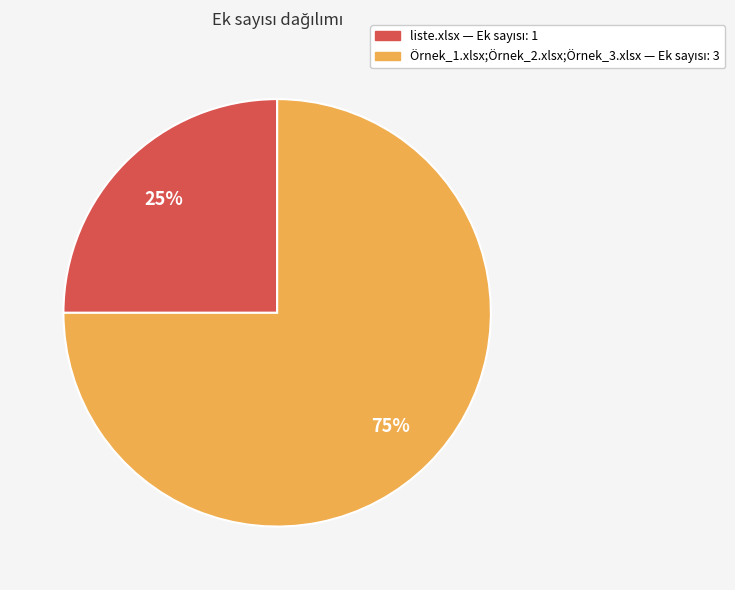

Does Örnek_1.xlsx;Örnek_2.xlsx;Örnek_3.xlsx represent more than half of the total?

Yes